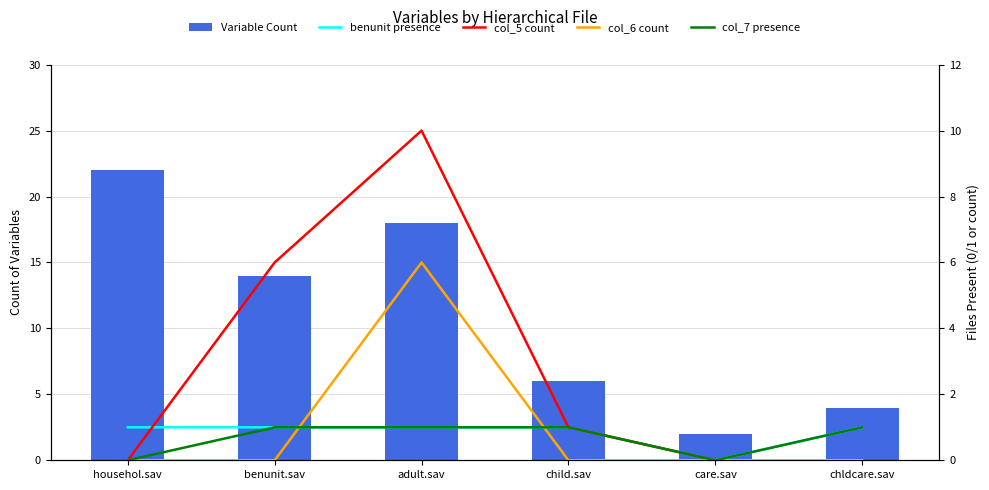

What position from the left is care.sav?

5